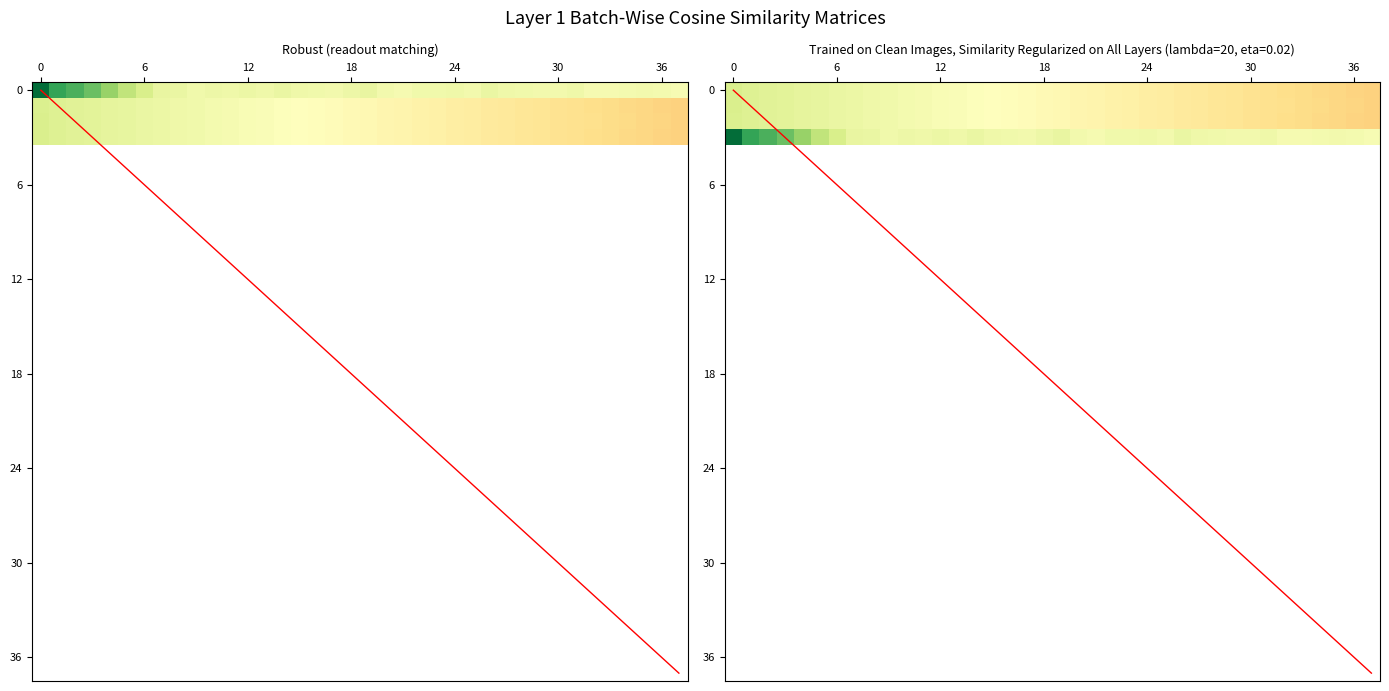

True or false: LCDM has a value of 0.0 at 35.

False